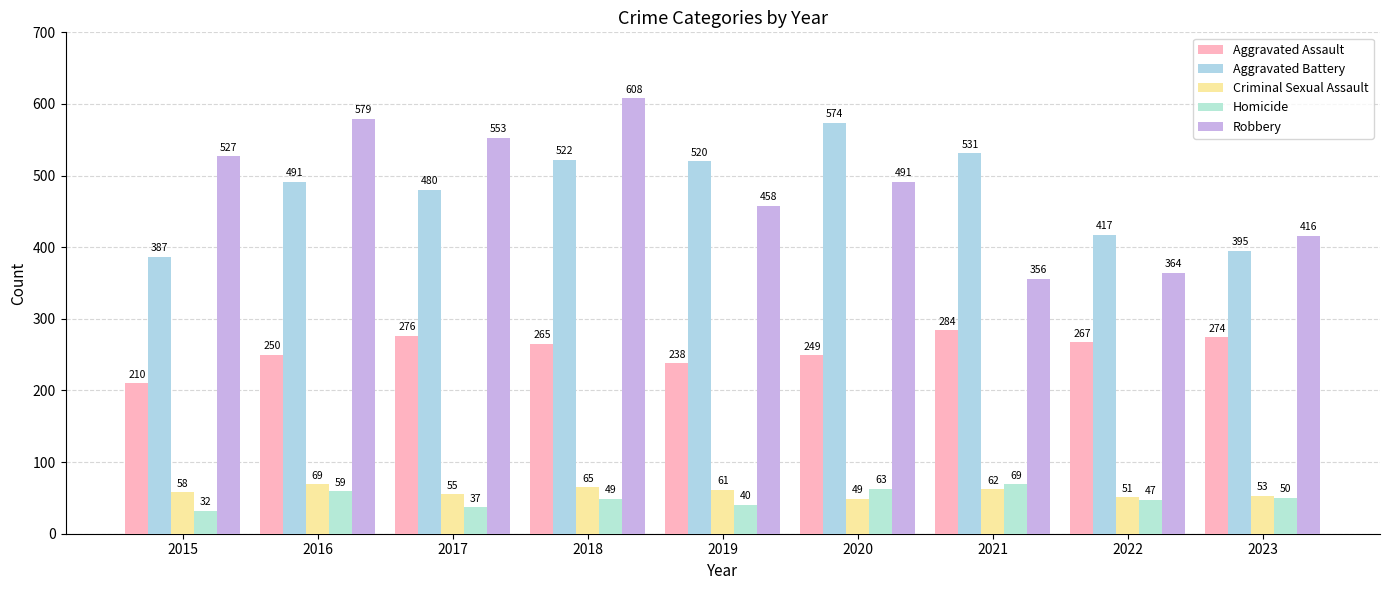

Reading left to right, extract all data points from this chart.

Aggravated Assault: 2015=210	2016=250	2017=276	2018=265	2019=238	2020=249	2021=284	2022=267	2023=274
Aggravated Battery: 2015=387	2016=491	2017=480	2018=522	2019=520	2020=574	2021=531	2022=417	2023=395
Criminal Sexual Assault: 2015=58	2016=69	2017=55	2018=65	2019=61	2020=49	2021=62	2022=51	2023=53
Homicide: 2015=32	2016=59	2017=37	2018=49	2019=40	2020=63	2021=69	2022=47	2023=50
Robbery: 2015=527	2016=579	2017=553	2018=608	2019=458	2020=491	2021=356	2022=364	2023=416